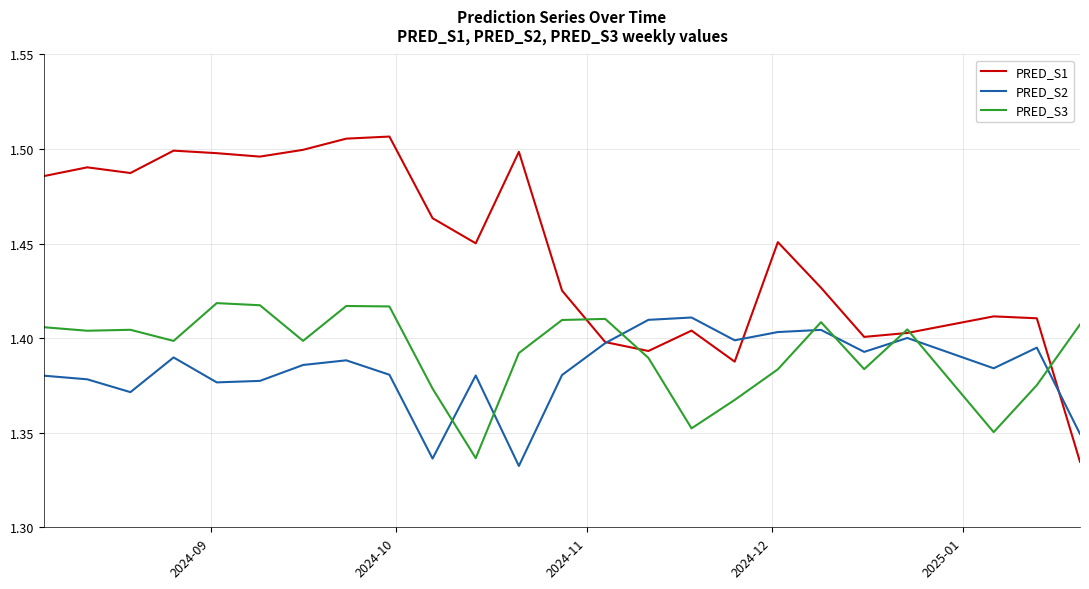

Which series has the largest range (max minus min)?

PRED_S1